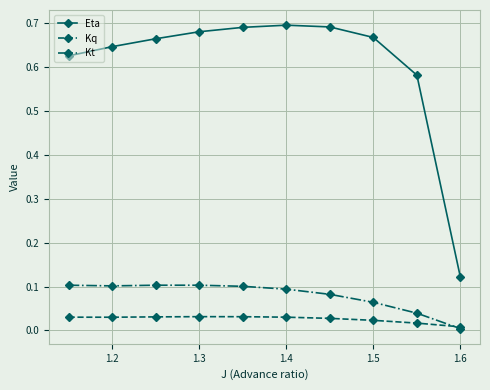

True or false: Kt and Eta cross at least once.

False